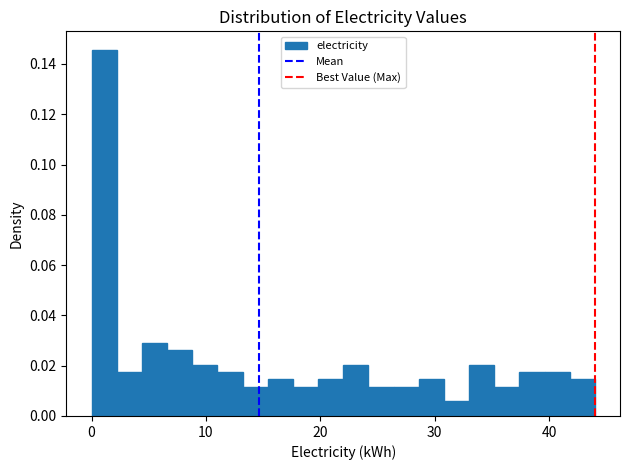

Around what value on the x-axis is the tallest bar? Give the approximate position of its centre, as read against the axis.

1